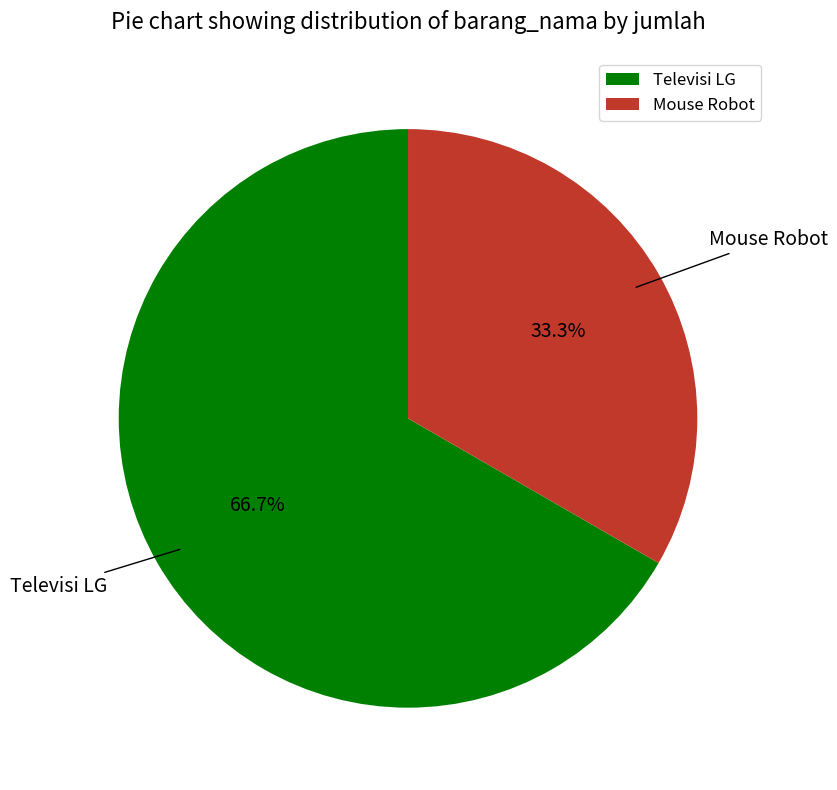

Is Mouse Robot the majority of the pie?

No